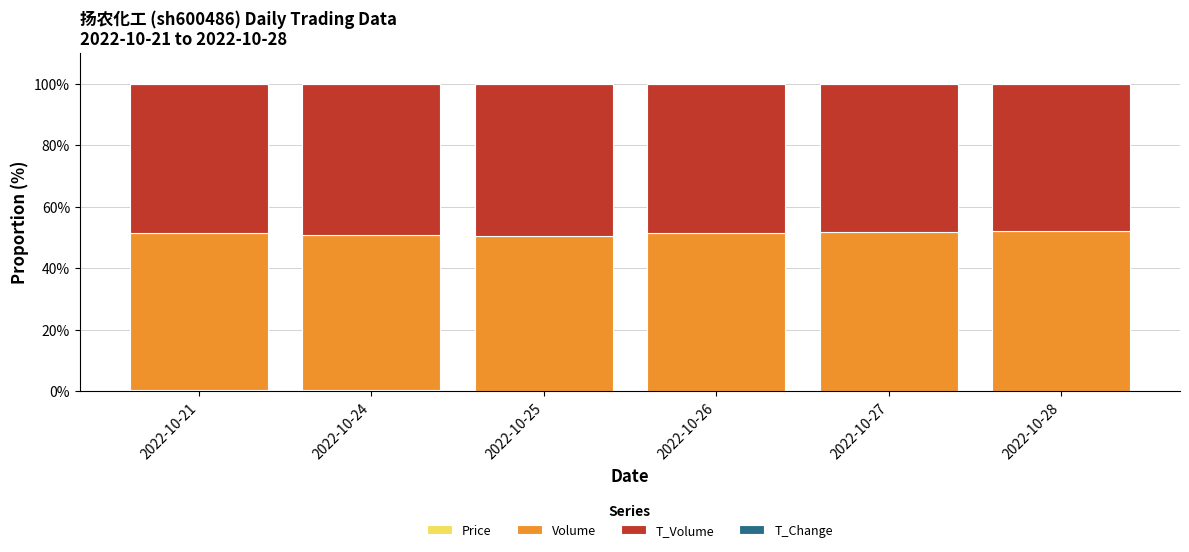

Rank the series by their maximum value, from highest to lowest.

Volume, T_Volume, Price, T_Change